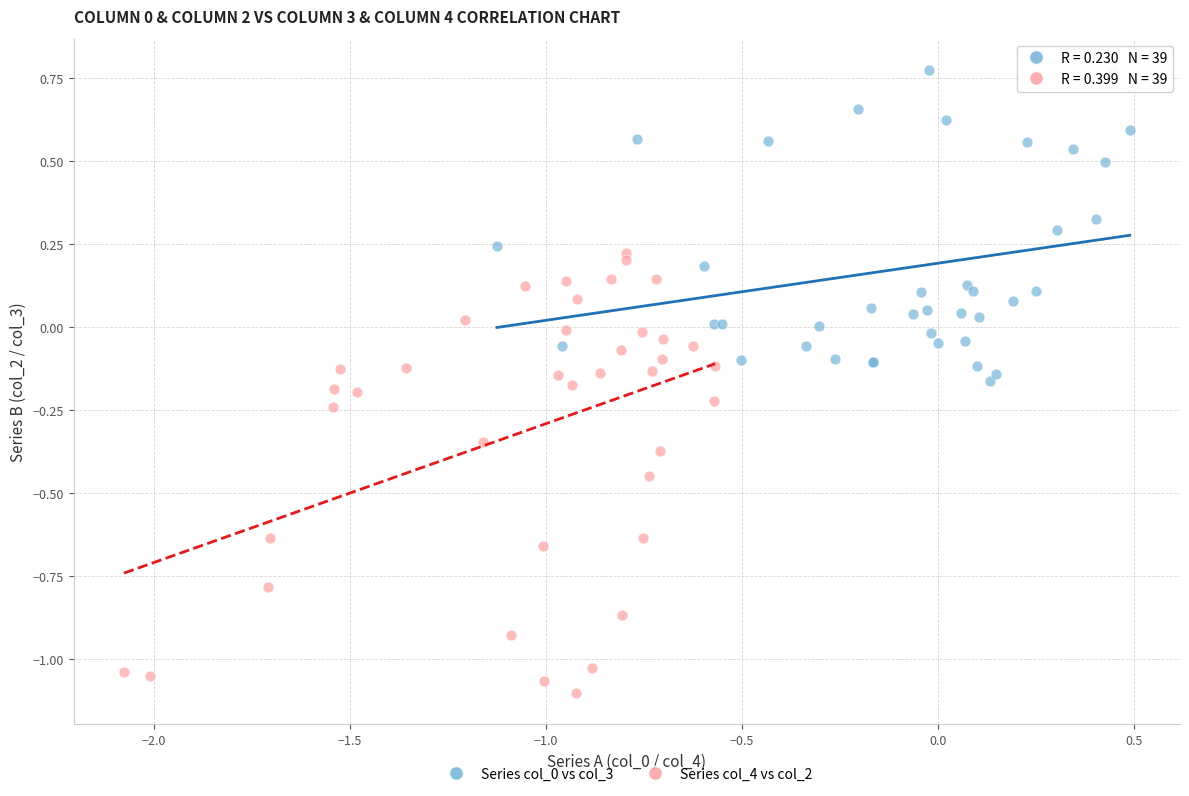

Which series has the widest spread of Y values?

Series col_4 vs col_2